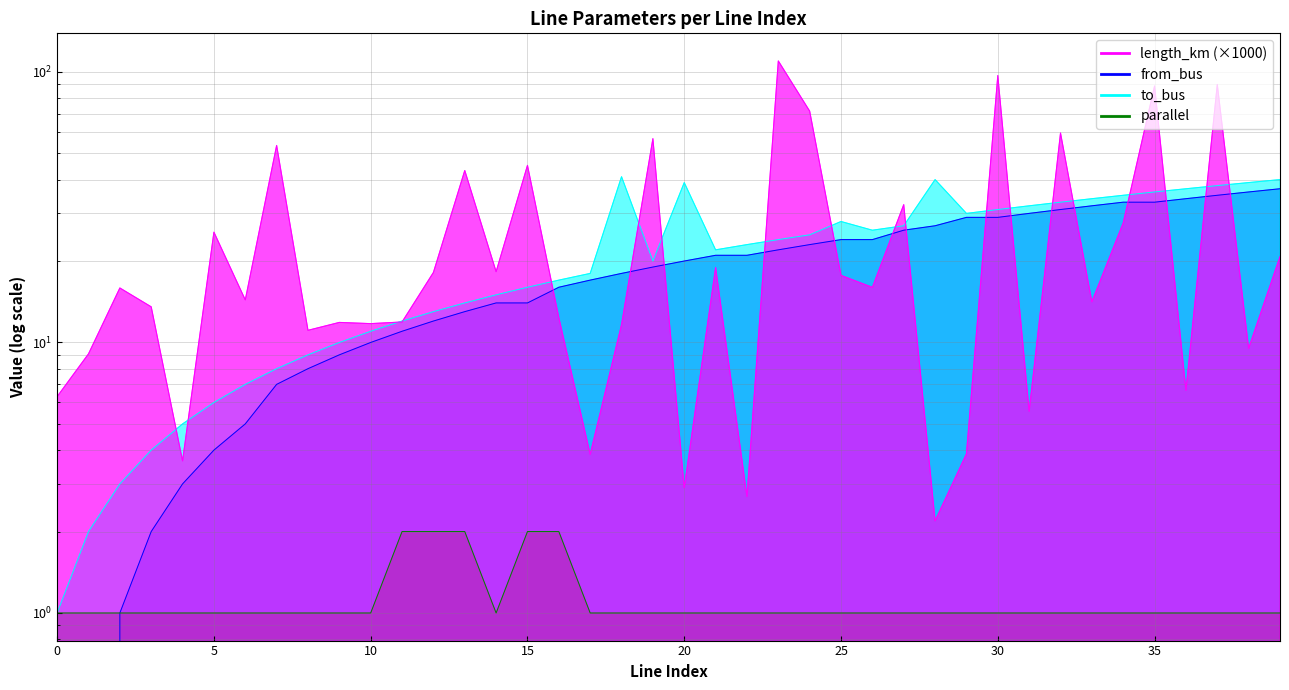

Which category has the highest value across all series?

23